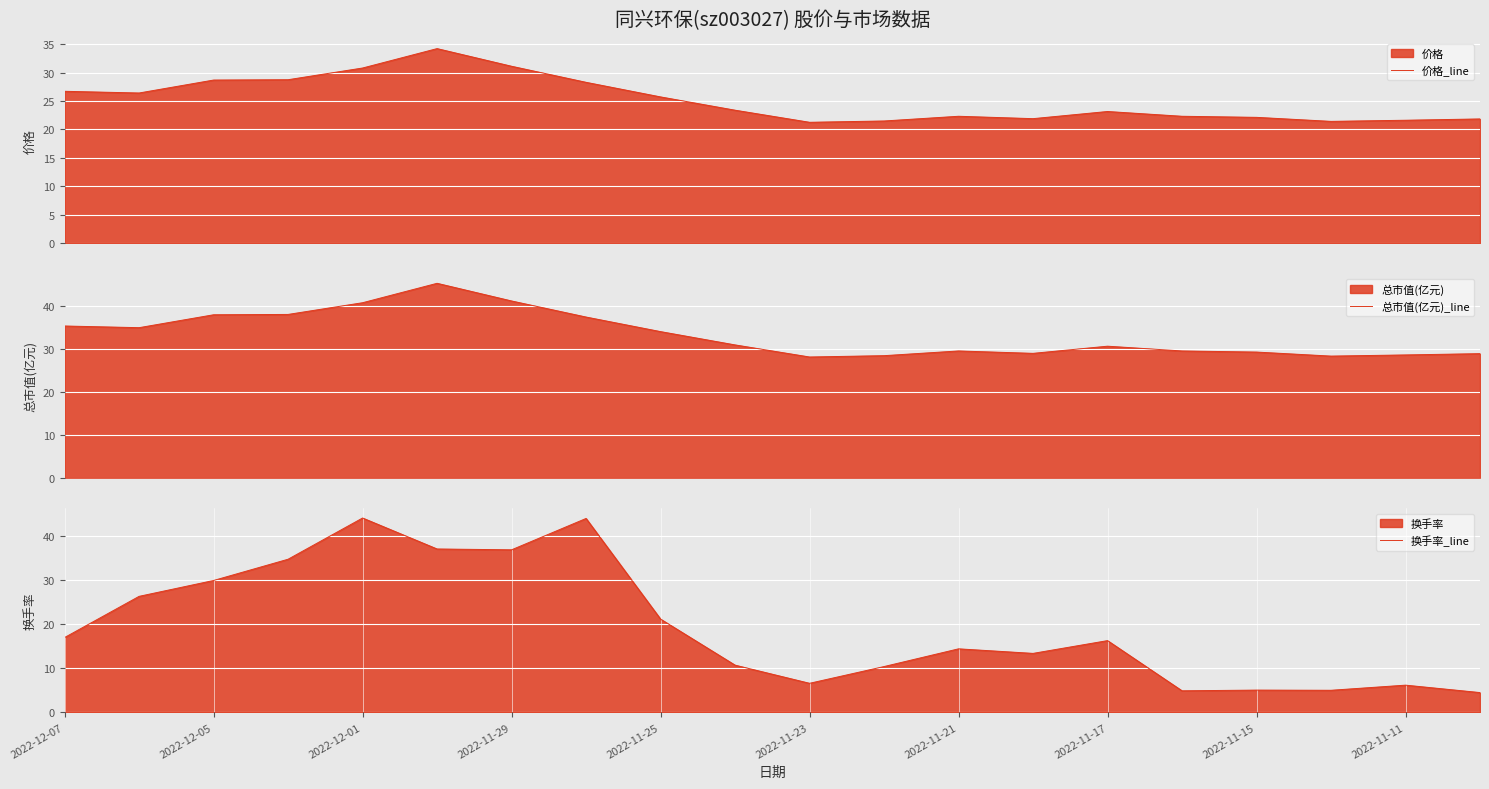

What is the minimum value for 价格_line?

21.3